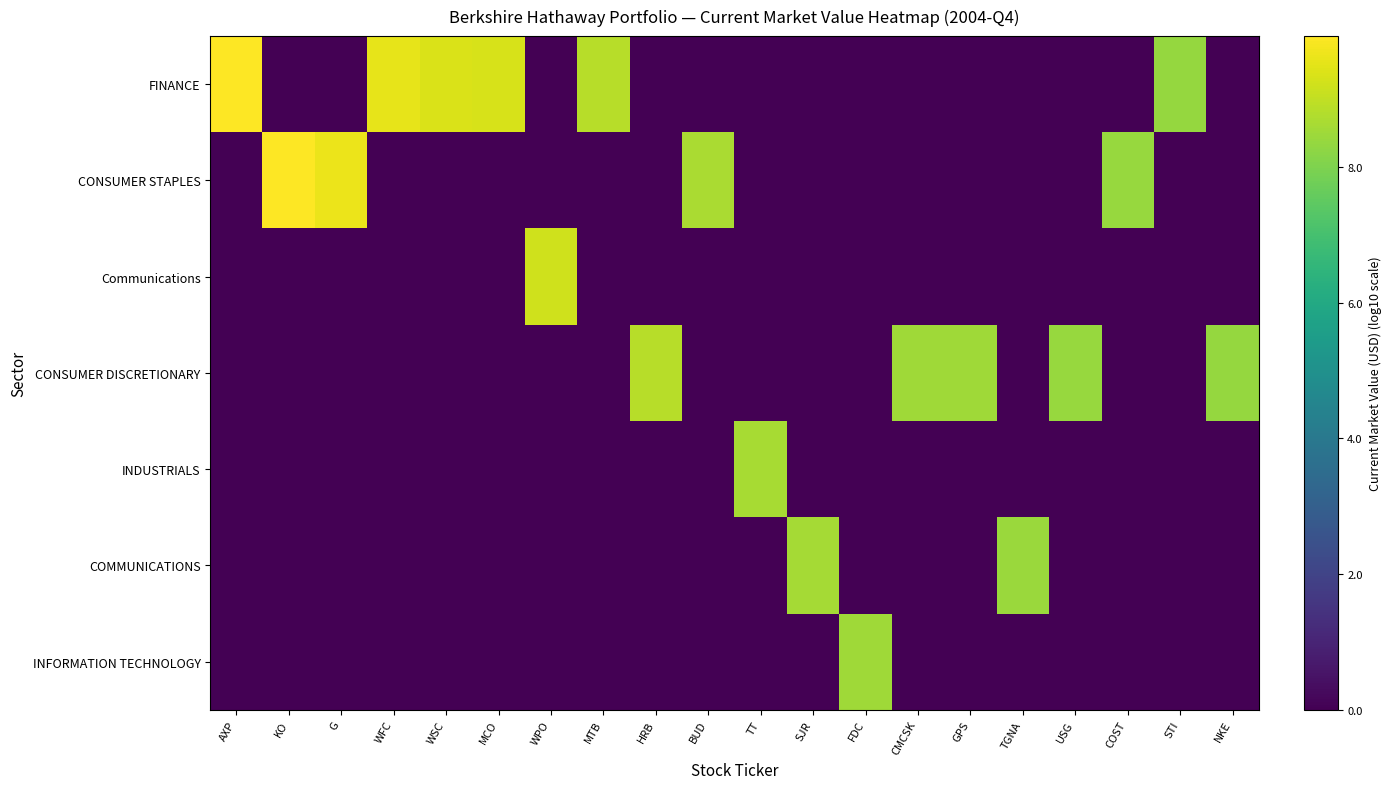

Reading left to right, what are all the values shown in this chart?

FINANCE: AXP=9.9	KO=0.0	G=0.0	WFC=9.5	WSC=9.4	MCO=9.3	WPO=0.0	MTB=8.9	HRB=0.0	BUD=0.0	TT=0.0	SJR=0.0	FDC=0.0	CMCSK=0.0	GPS=0.0	TGNA=0.0	USG=0.0	COST=0.0	STI=8.4	NKE=0.0
CONSUMER STAPLES: AXP=0.0	KO=9.9	G=9.6	WFC=0.0	WSC=0.0	MCO=0.0	WPO=0.0	MTB=0.0	HRB=0.0	BUD=8.7	TT=0.0	SJR=0.0	FDC=0.0	CMCSK=0.0	GPS=0.0	TGNA=0.0	USG=0.0	COST=8.4	STI=0.0	NKE=0.0
Communications: AXP=0.0	KO=0.0	G=0.0	WFC=0.0	WSC=0.0	MCO=0.0	WPO=9.2	MTB=0.0	HRB=0.0	BUD=0.0	TT=0.0	SJR=0.0	FDC=0.0	CMCSK=0.0	GPS=0.0	TGNA=0.0	USG=0.0	COST=0.0	STI=0.0	NKE=0.0
CONSUMER DISCRETIONARY: AXP=0.0	KO=0.0	G=0.0	WFC=0.0	WSC=0.0	MCO=0.0	WPO=0.0	MTB=0.0	HRB=8.8	BUD=0.0	TT=0.0	SJR=0.0	FDC=0.0	CMCSK=8.5	GPS=8.5	TGNA=0.0	USG=8.4	COST=0.0	STI=0.0	NKE=8.4
INDUSTRIALS: AXP=0.0	KO=0.0	G=0.0	WFC=0.0	WSC=0.0	MCO=0.0	WPO=0.0	MTB=0.0	HRB=0.0	BUD=0.0	TT=8.6	SJR=0.0	FDC=0.0	CMCSK=0.0	GPS=0.0	TGNA=0.0	USG=0.0	COST=0.0	STI=0.0	NKE=0.0
COMMUNICATIONS: AXP=0.0	KO=0.0	G=0.0	WFC=0.0	WSC=0.0	MCO=0.0	WPO=0.0	MTB=0.0	HRB=0.0	BUD=0.0	TT=0.0	SJR=8.6	FDC=0.0	CMCSK=0.0	GPS=0.0	TGNA=8.4	USG=0.0	COST=0.0	STI=0.0	NKE=0.0
INFORMATION TECHNOLOGY: AXP=0.0	KO=0.0	G=0.0	WFC=0.0	WSC=0.0	MCO=0.0	WPO=0.0	MTB=0.0	HRB=0.0	BUD=0.0	TT=0.0	SJR=0.0	FDC=8.5	CMCSK=0.0	GPS=0.0	TGNA=0.0	USG=0.0	COST=0.0	STI=0.0	NKE=0.0